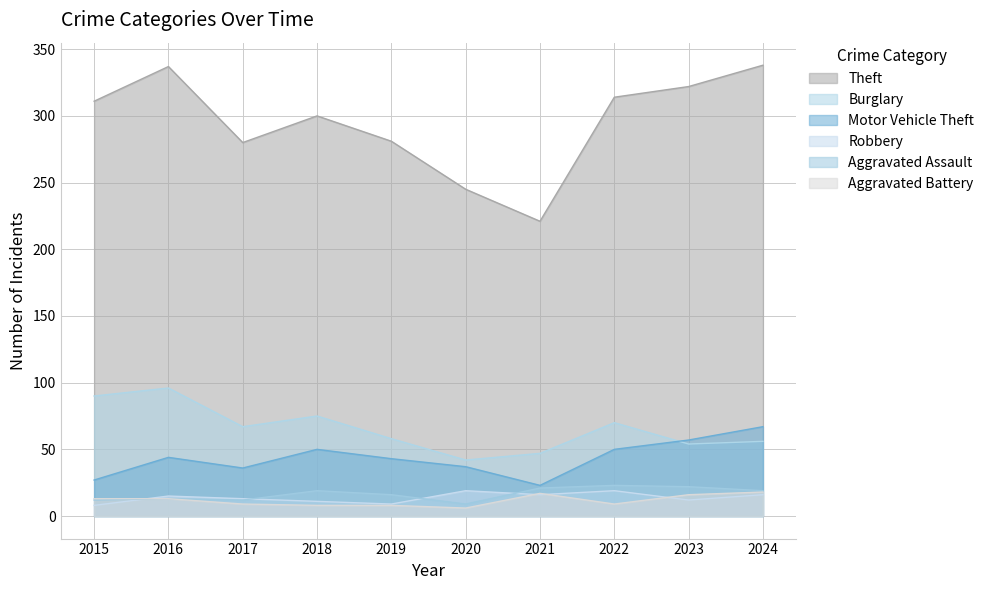

How many lines are shown in the chart?

6